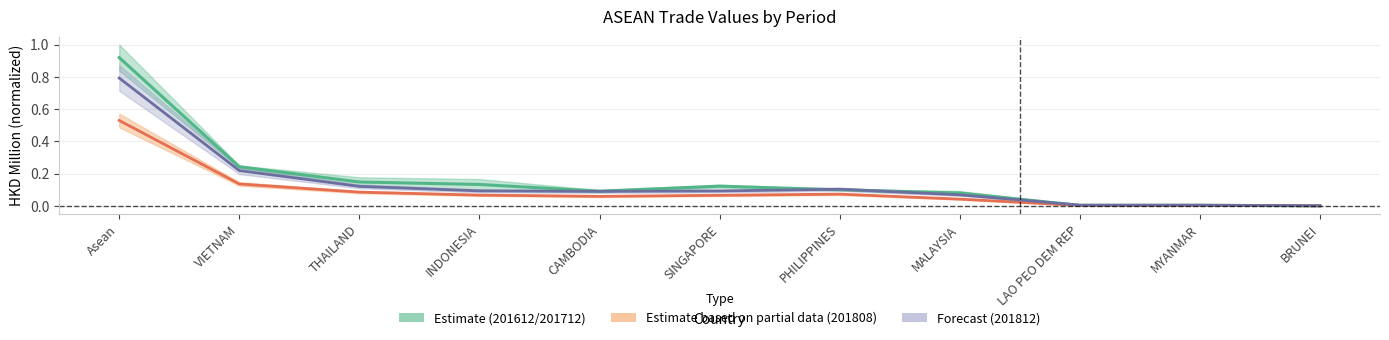

The 201812 Forecast series shows 0.1 at PHILIPPINES. True or false?

True